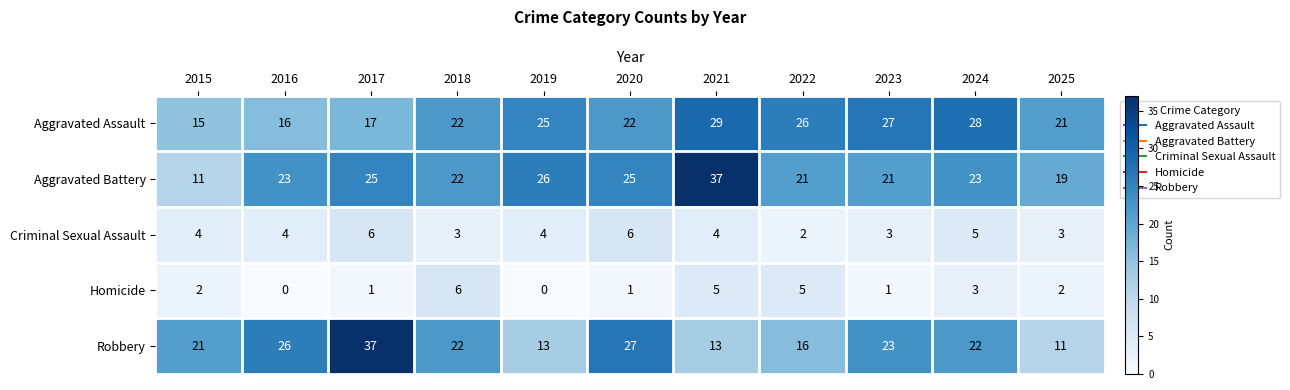

What is the difference between the maximum and minimum values in the Aggravated Battery series?

26